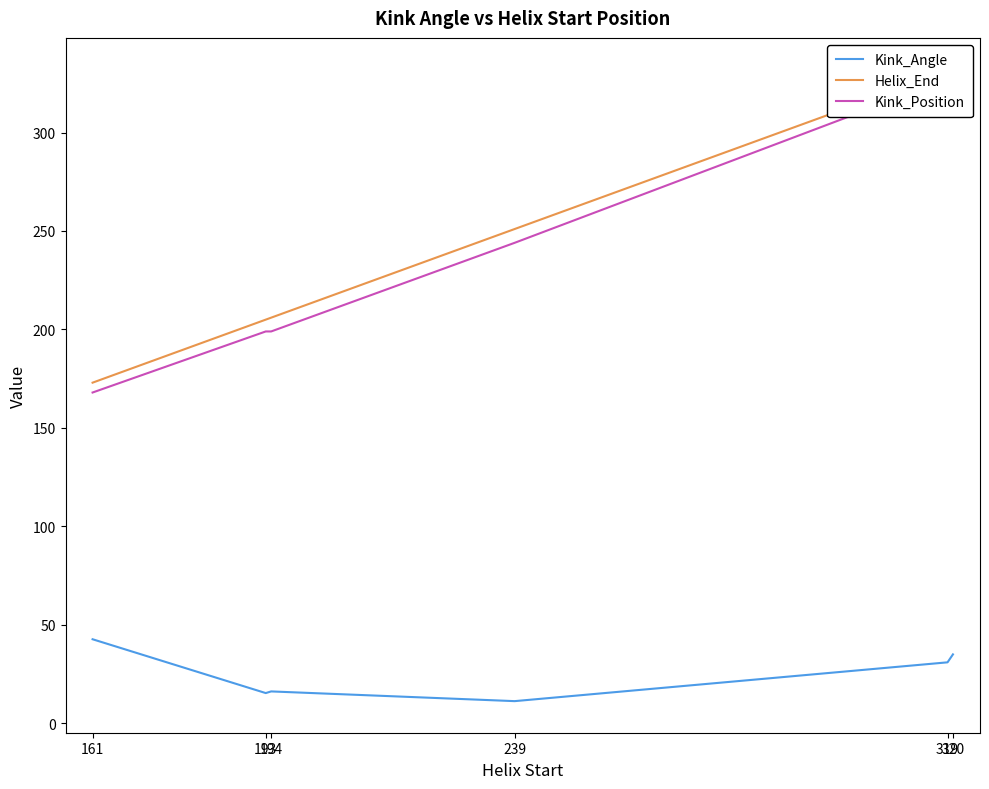

The Kink_Position series shows 244.0 at 239. True or false?

True